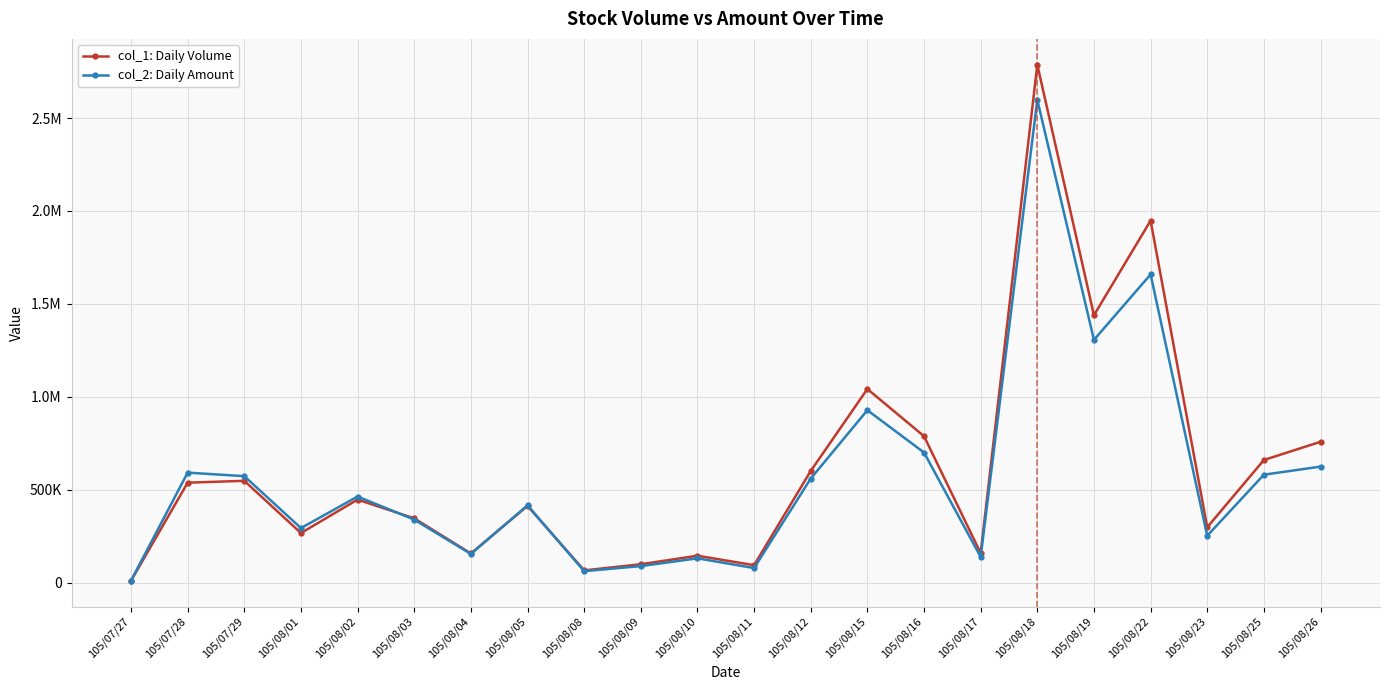

Which series changed the most between 105/08/02 and 105/08/26?

col_1: Daily Volume